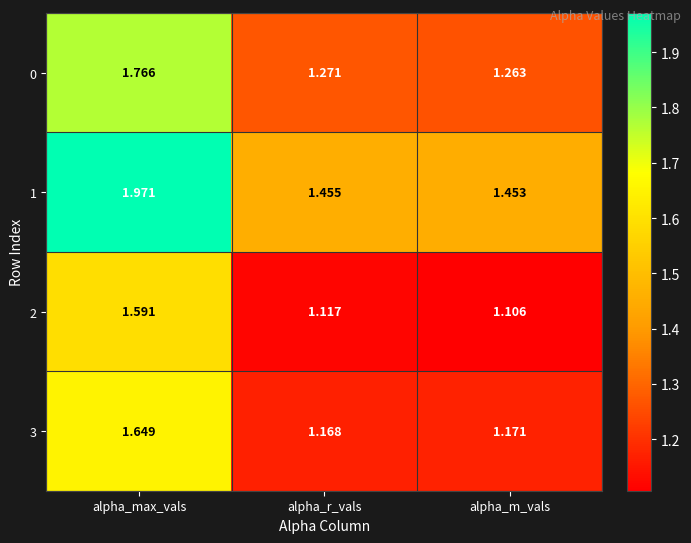

Which label corresponds to the largest value in the chart?

alpha_max_vals